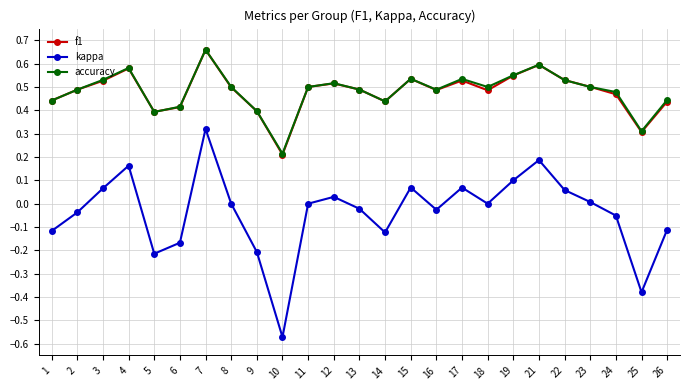

Which series changed the most between 10 and 18?

kappa